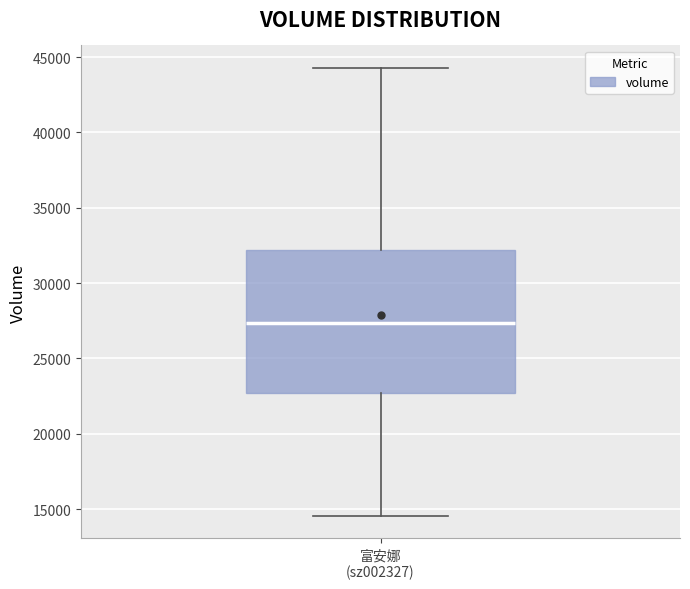

Transcribe this box plot: give where the median line is, the range the box spans, and where the two whiskers end, as read against the y-axis. The values are not printed on the chart, so give them approximately, as read against the axis.

median 27500, box 22500 to 32000, whiskers 14500 to 44500